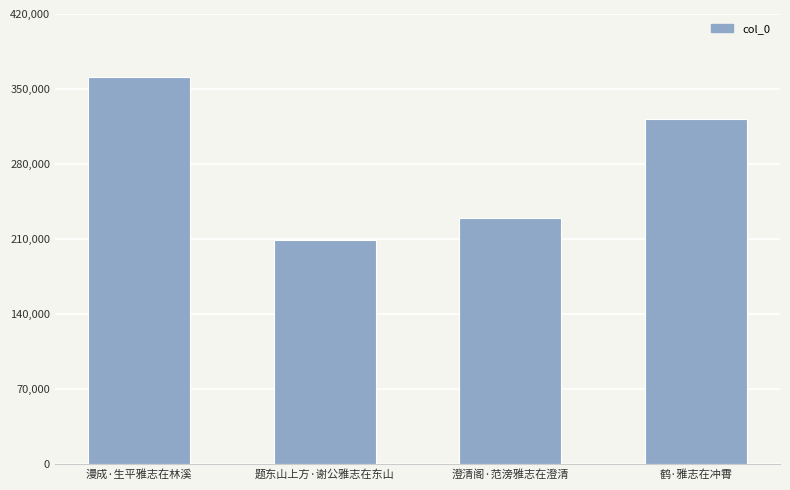

What is the label of the 4th bar from the right?

漫成·生平雅志在林溪